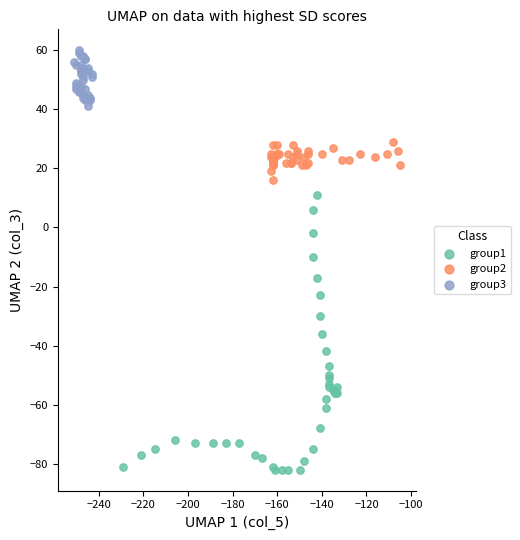

Which series has the largest Y range (max minus min)?

group1